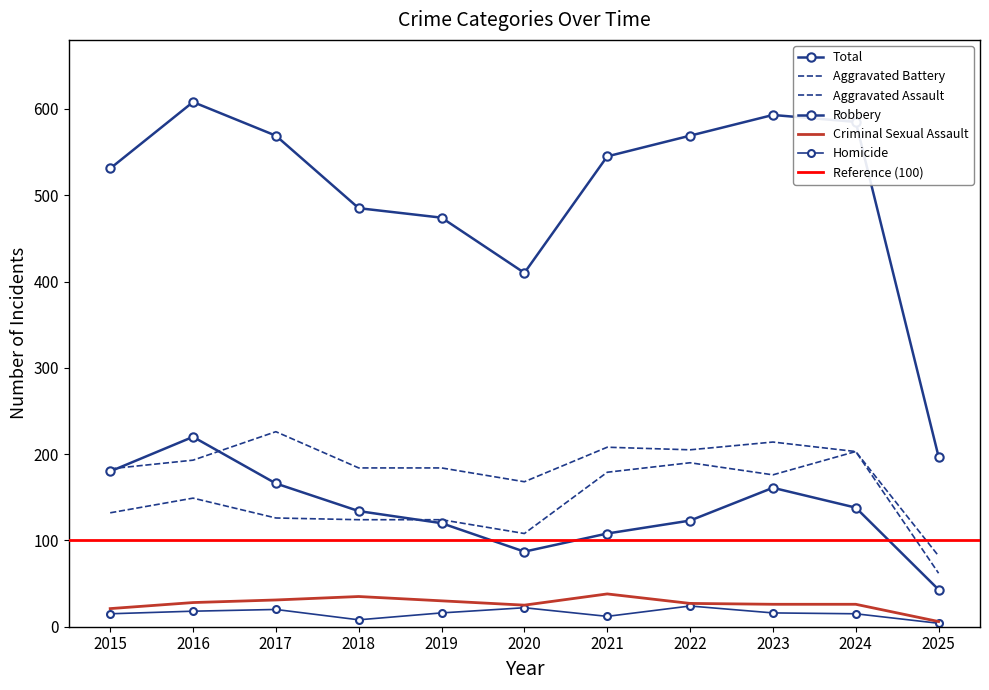

Is the value of Aggravated Battery at 2025 greater than the value of Aggravated Assault at 2023?

No